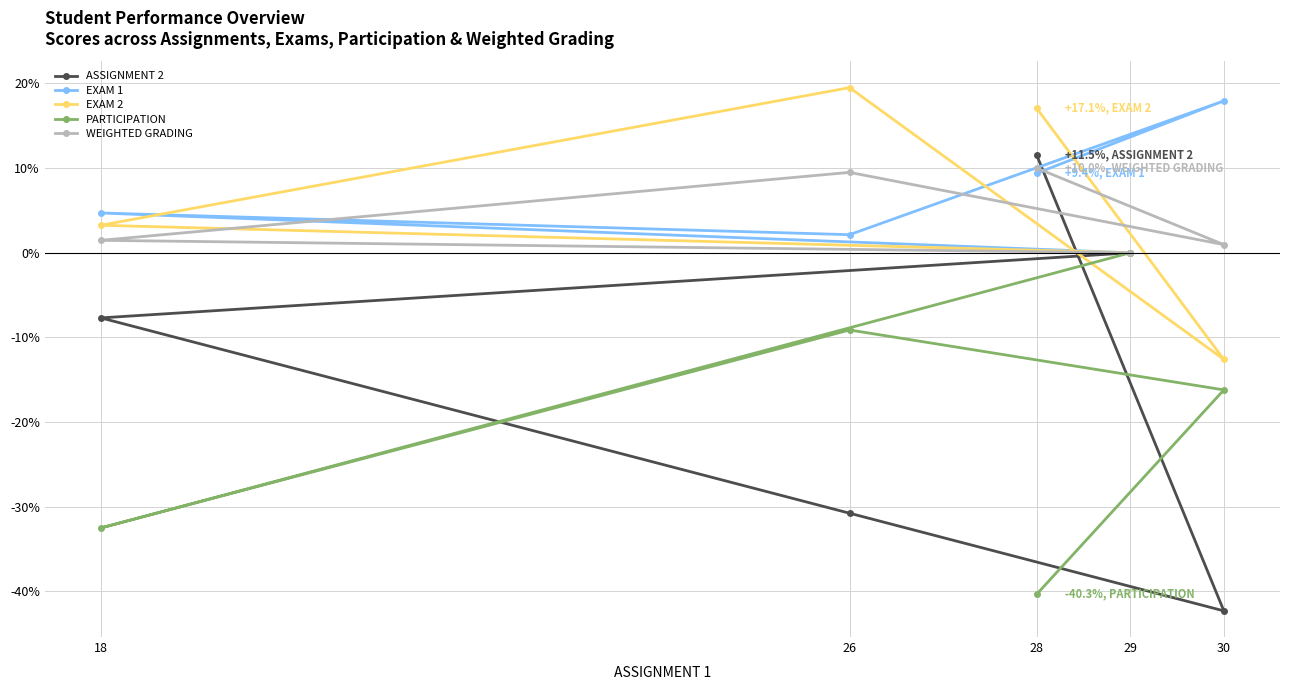

The PARTICIPATION series shows -32.5 at 18. True or false?

True